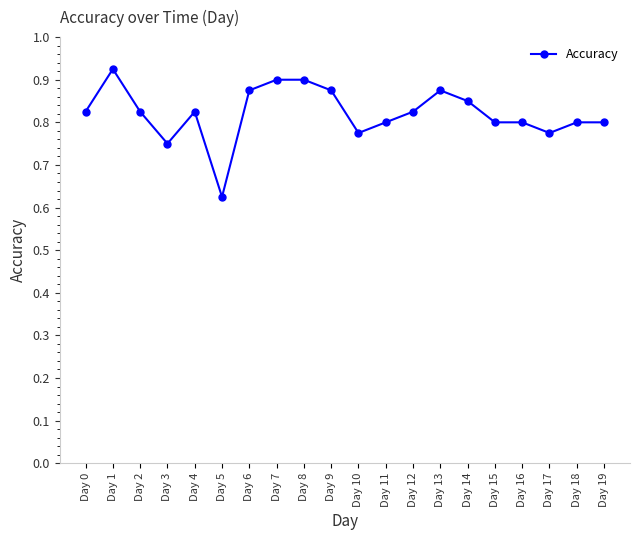

The value at Day 11 is 1.1. True or false?

False